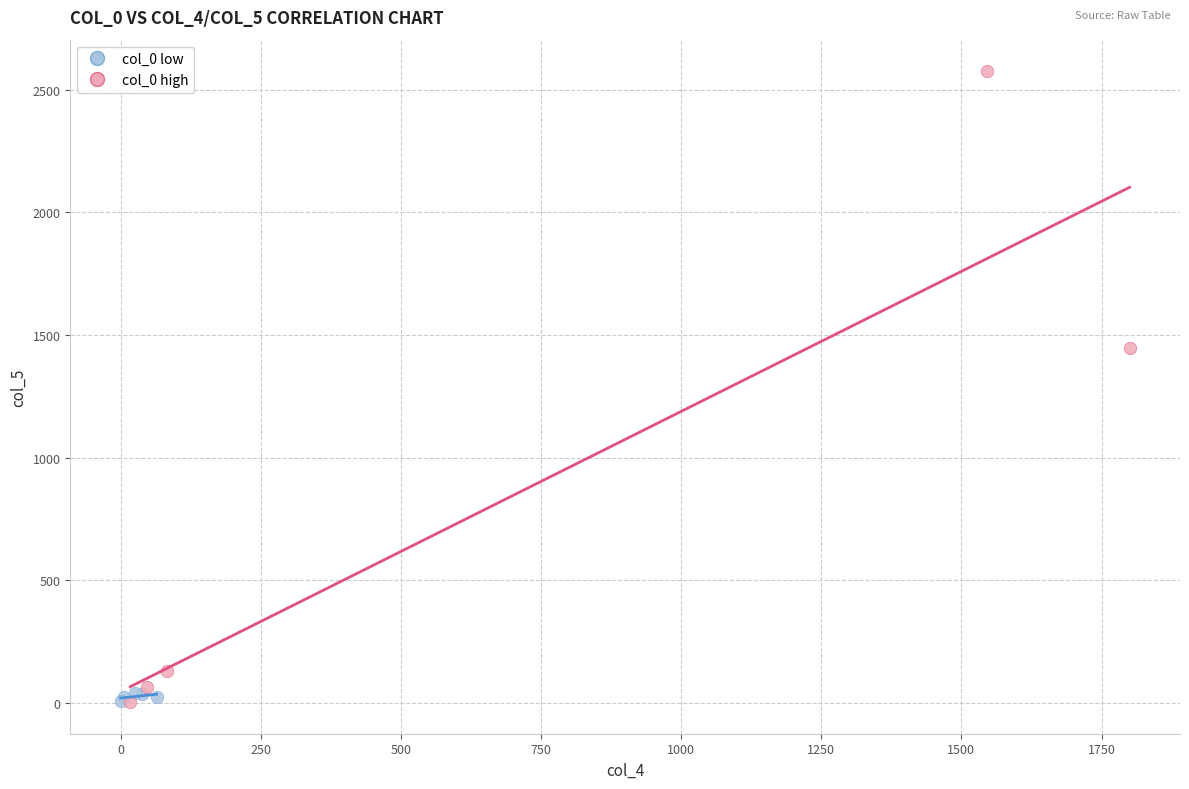

What are all the series names shown in the legend?

col_0 low, col_0 high